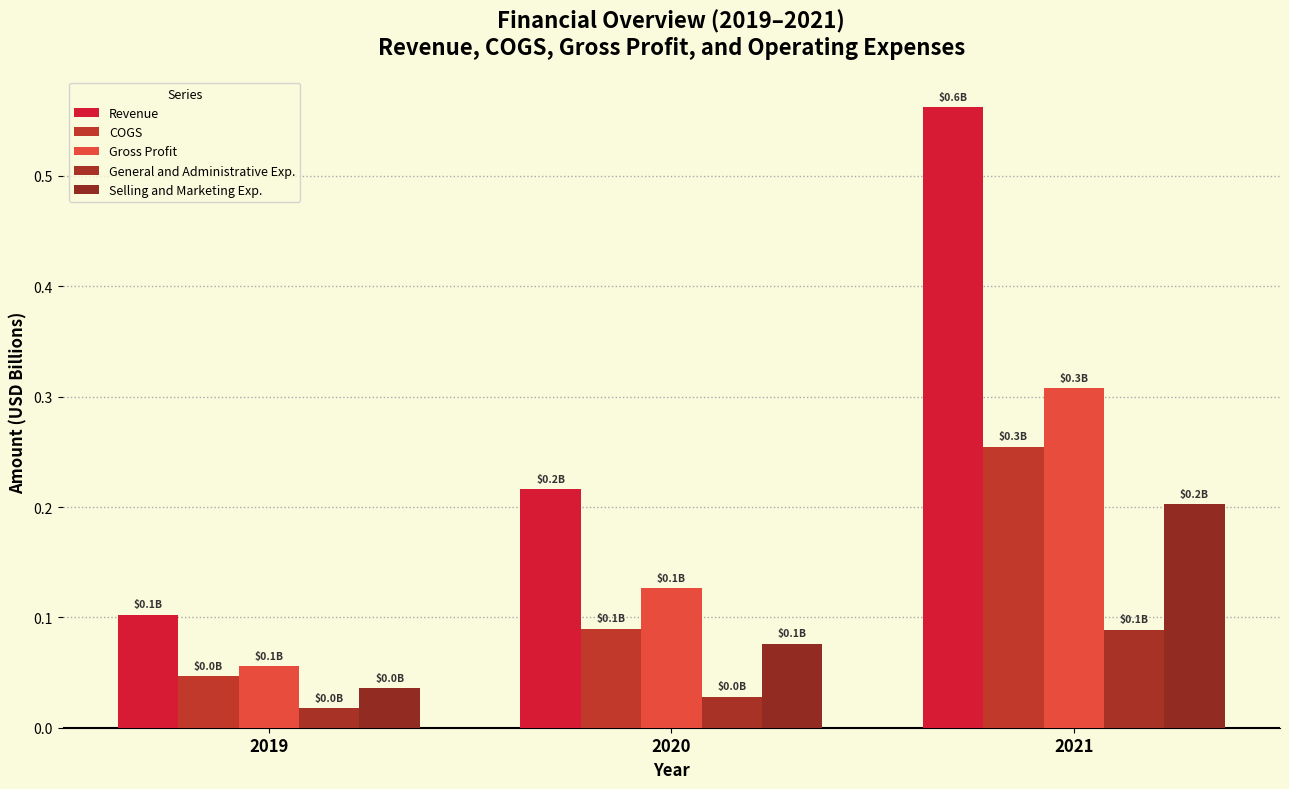

Reading left to right, extract all data points from this chart.

Revenue: 2019=0.1	2020=0.2	2021=0.6
COGS: 2019=0.0	2020=0.1	2021=0.3
Gross Profit: 2019=0.1	2020=0.1	2021=0.3
General and Administrative Exp.: 2019=0.0	2020=0.0	2021=0.1
Selling and Marketing Exp.: 2019=0.0	2020=0.1	2021=0.2